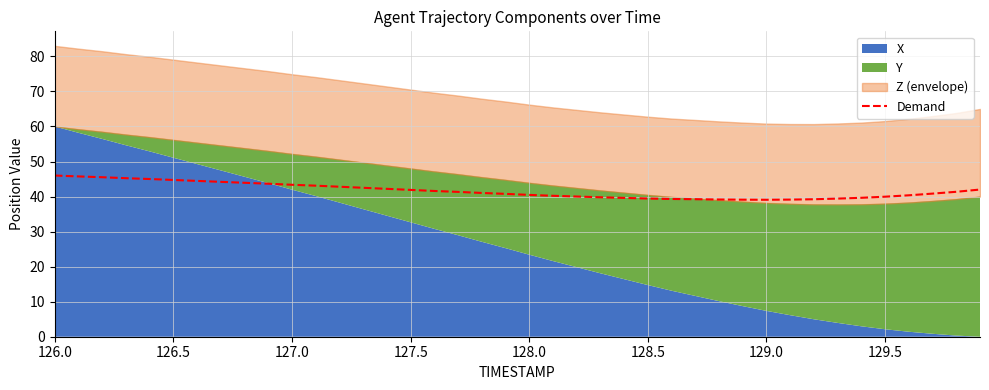

Reading left to right, transcribe all the data shown in this chart.

46.0	45.7	45.5	45.2	45.0	44.7	44.5	44.2	43.9	43.7	43.4	43.1	42.8	42.5	42.2	41.9	41.6	41.3	41.0	40.8	40.5	40.2	40.0	39.8	39.6	39.4	39.3	39.2	39.2	39.1	39.1	39.1	39.2	39.4	39.6	40.0	40.4	40.8	41.4	42.0